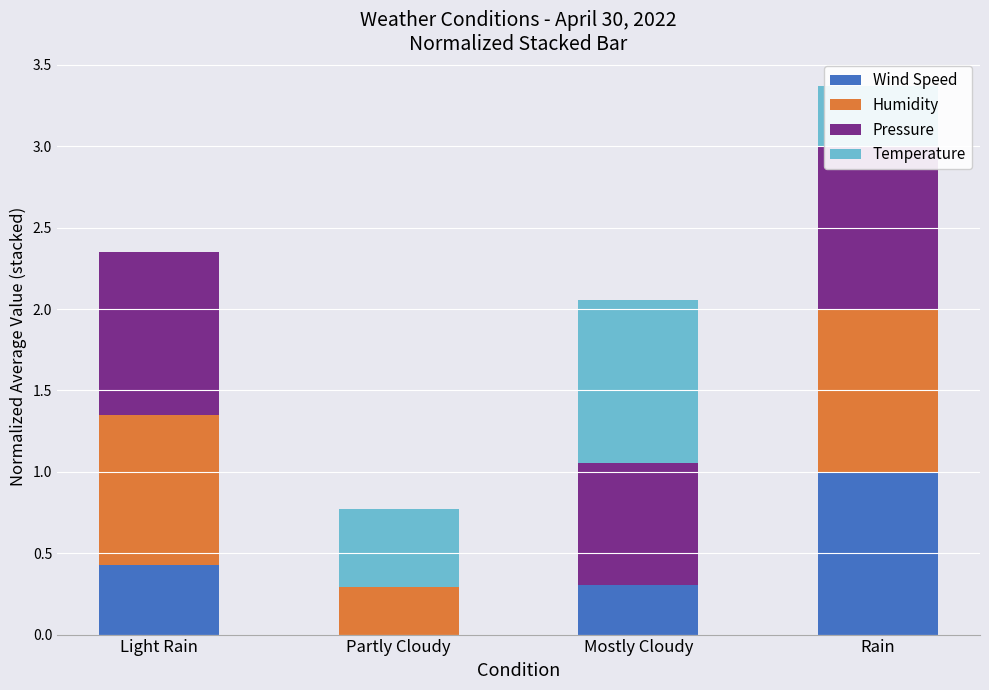

What is the approximate value of Humidity at Light Rain?

0.9